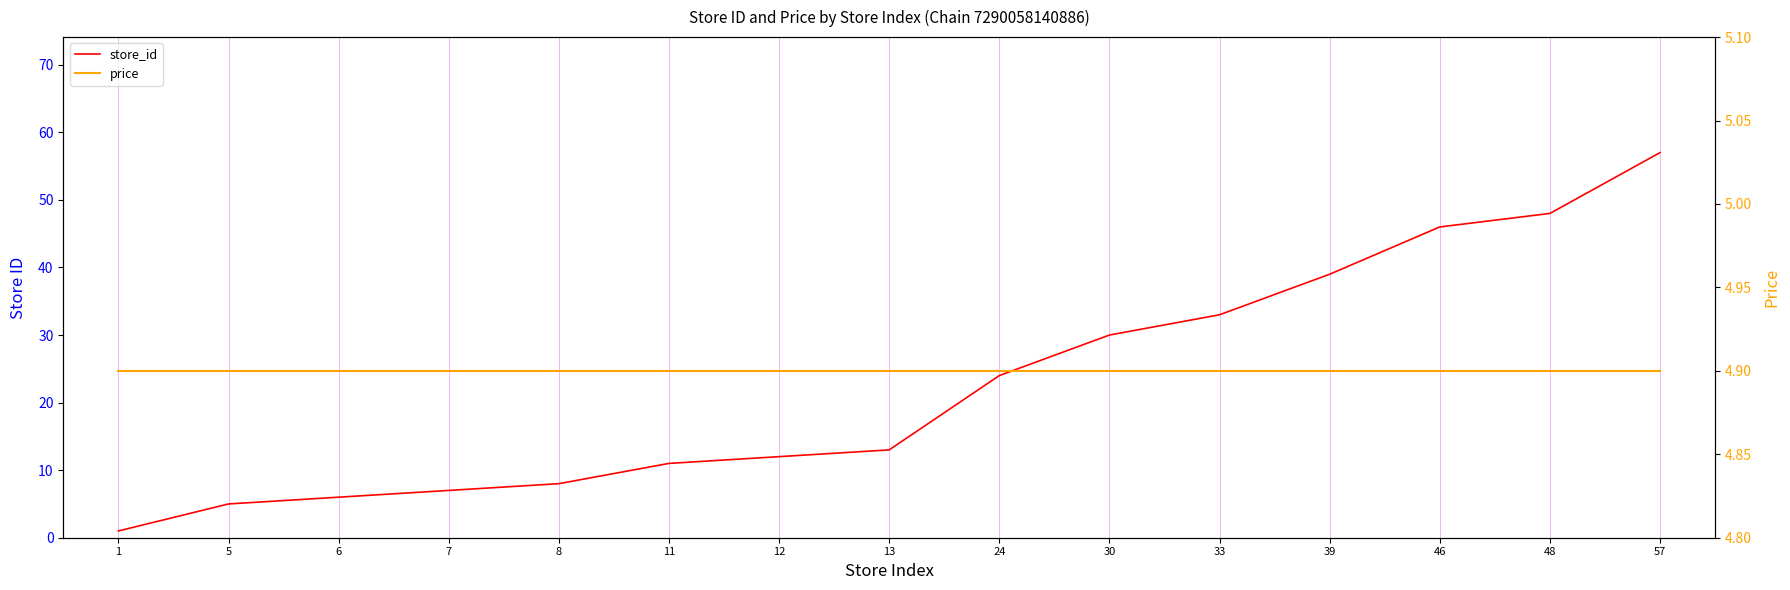

Where do store_id and price first cross each other?

1 and 5